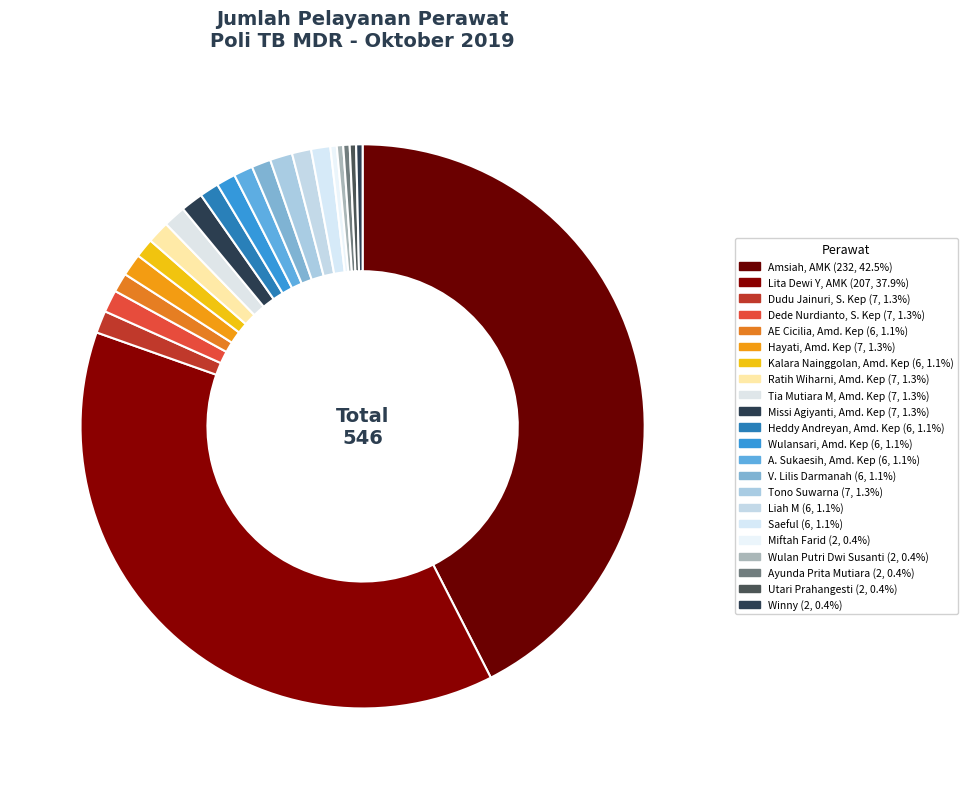

Which slice is the smallest?

Miftah Farid